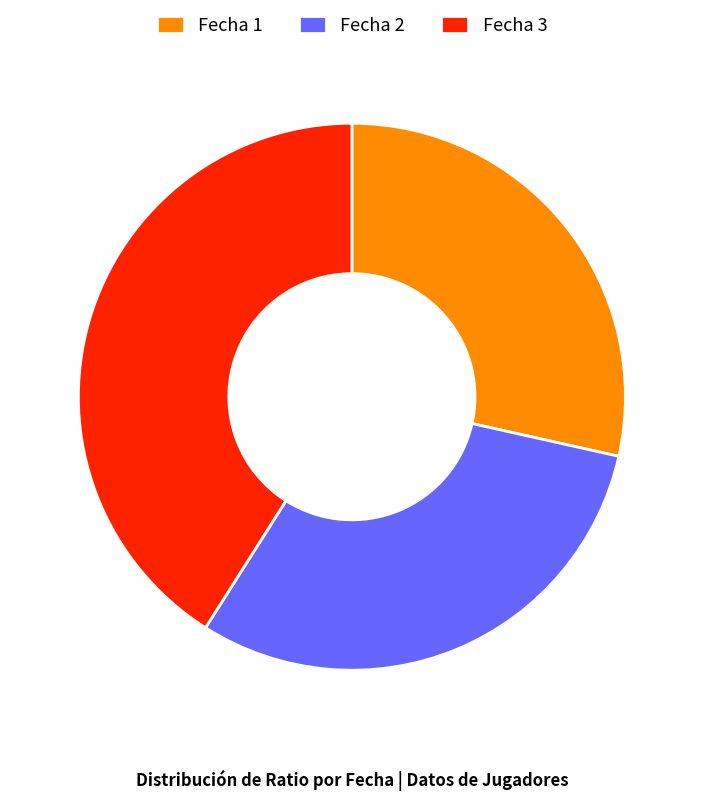

Do Fecha 1 and Fecha 3 together represent more than half of the pie?

Yes